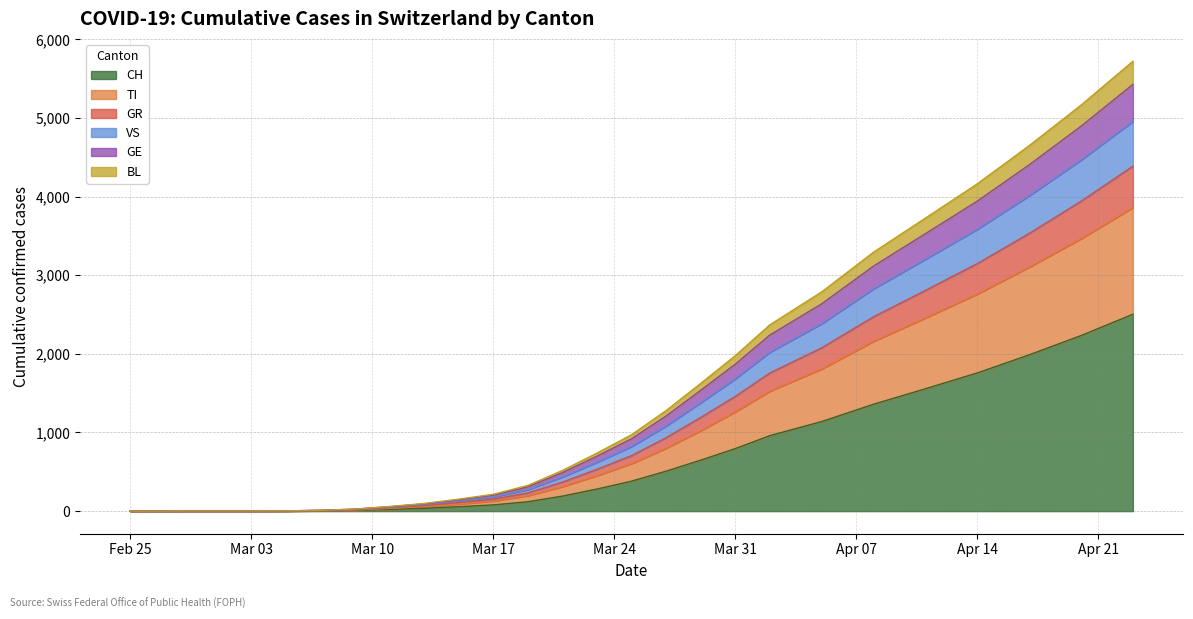

What is the maximum value for CH?

2503